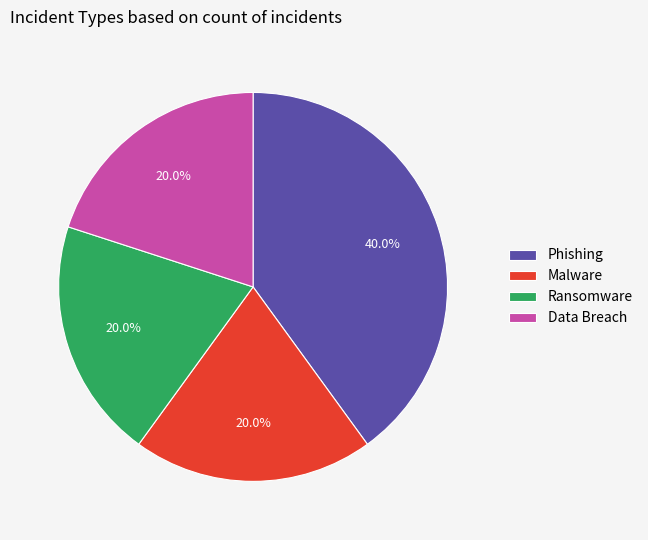

Which slice is the largest?

Phishing